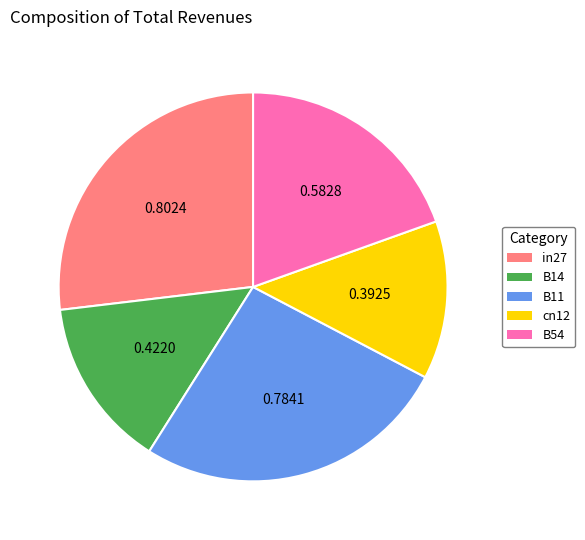

Do B11 and B14 together represent more than half of the pie?

No